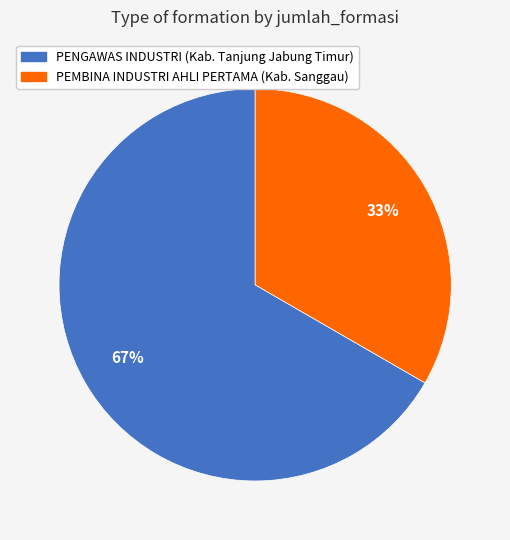

Which category has the smallest portion of the pie?

PEMBINA INDUSTRI AHLI PERTAMA (Kab. Sanggau)